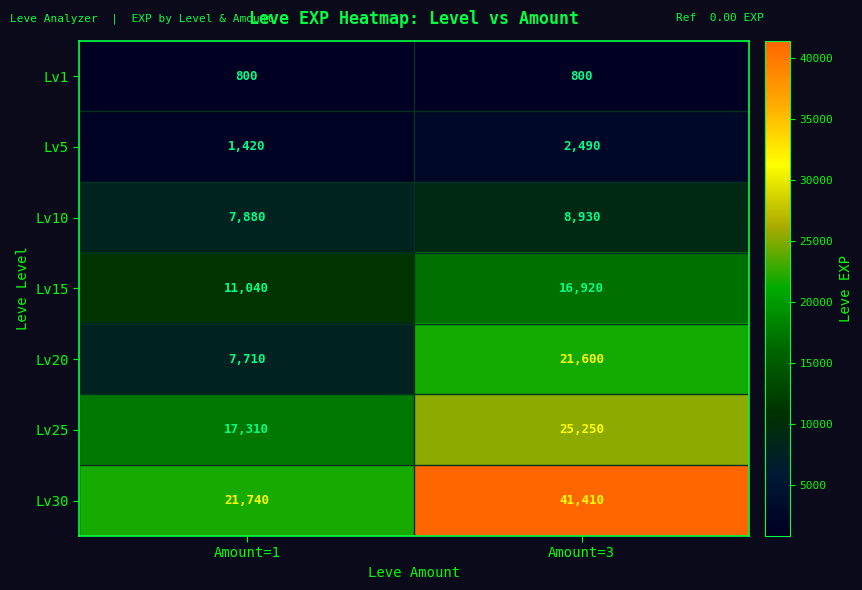

Reading left to right, list all the values displayed in this chart.

Lv1: Amount=1=800	Amount=3=800
Lv5: Amount=1=1420	Amount=3=2490
Lv10: Amount=1=7880	Amount=3=8930
Lv15: Amount=1=11040	Amount=3=16920
Lv20: Amount=1=7710	Amount=3=21600
Lv25: Amount=1=17310	Amount=3=25250
Lv30: Amount=1=21740	Amount=3=41410